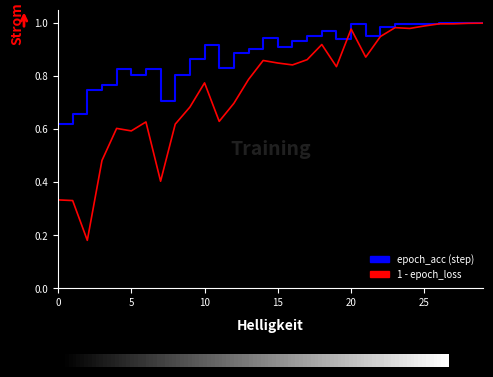

The value of epoch_acc at 4 is 1.5. True or false?

False